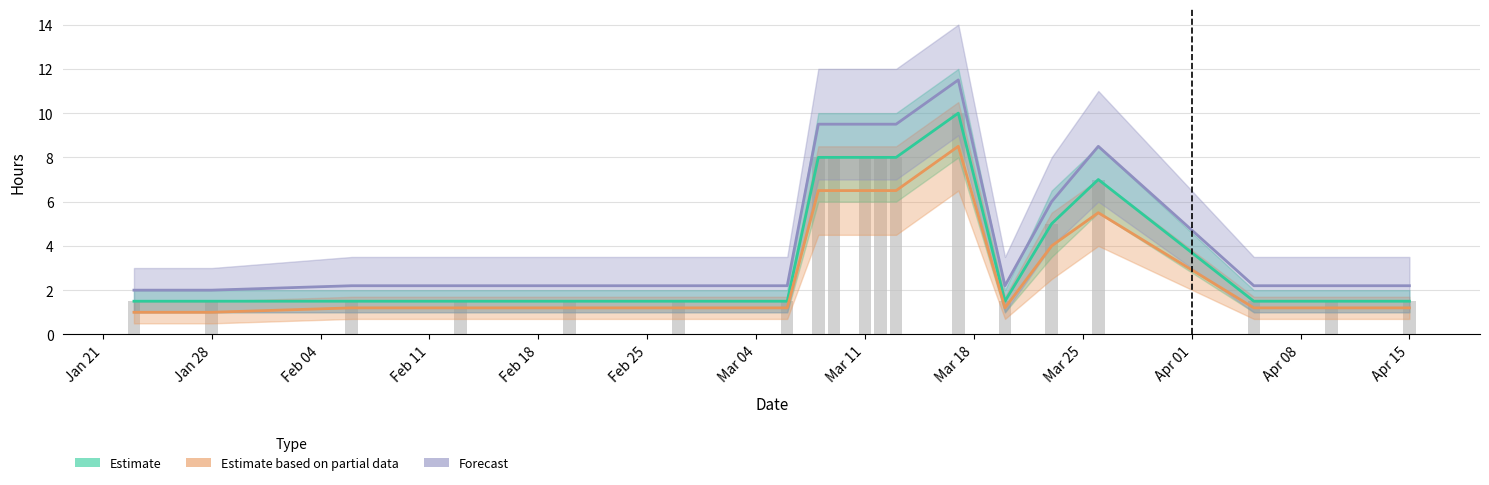

What position from the right is Apr 15?

1